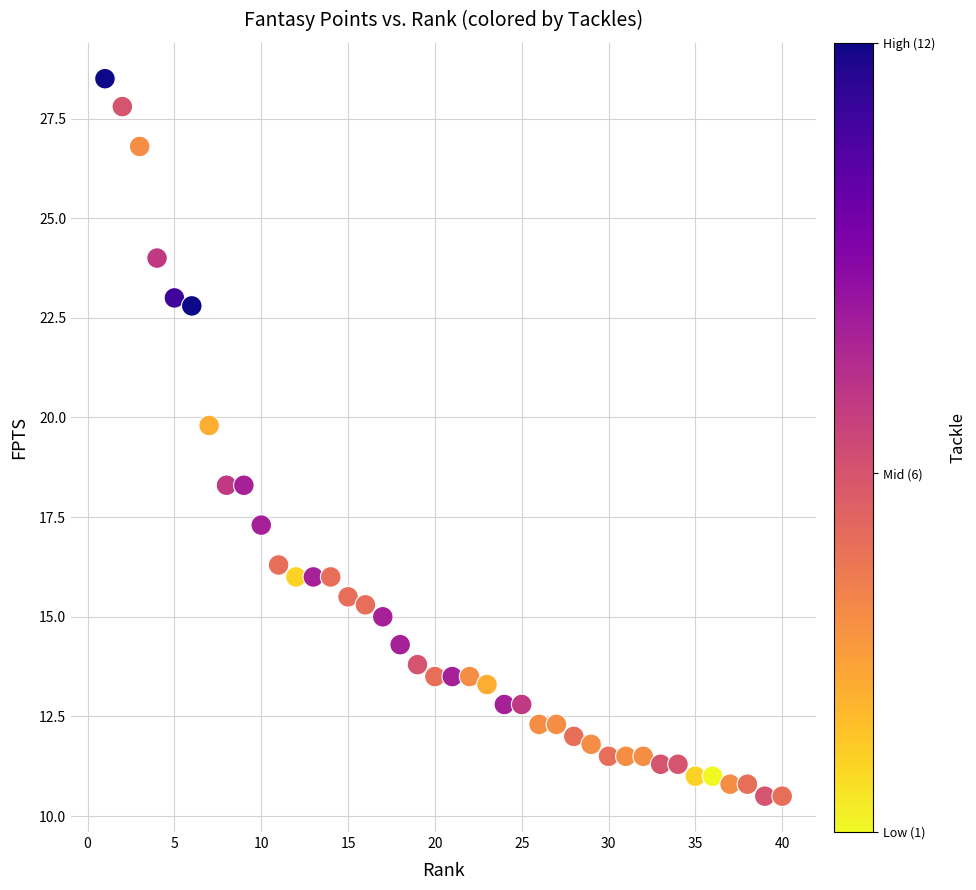

What is the range of X values (max minus min)?

39.0